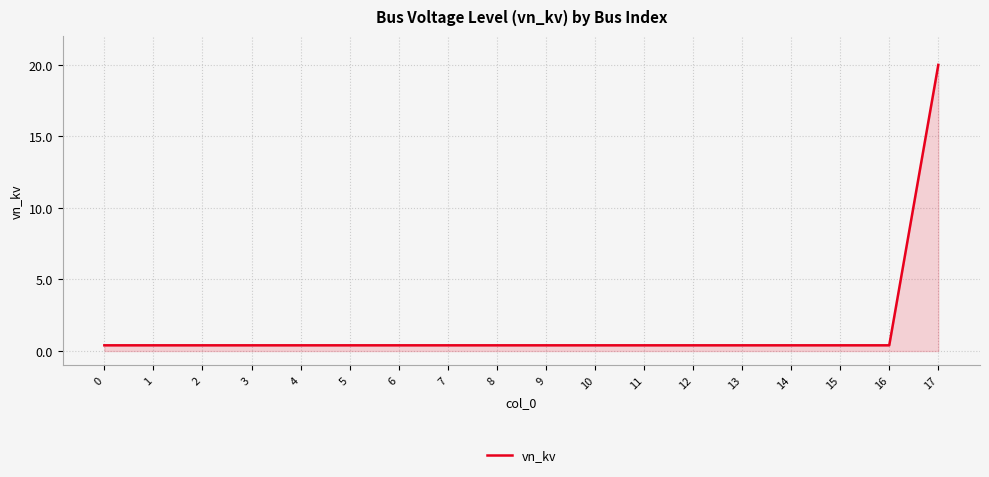

How many lines are shown in the chart?

1